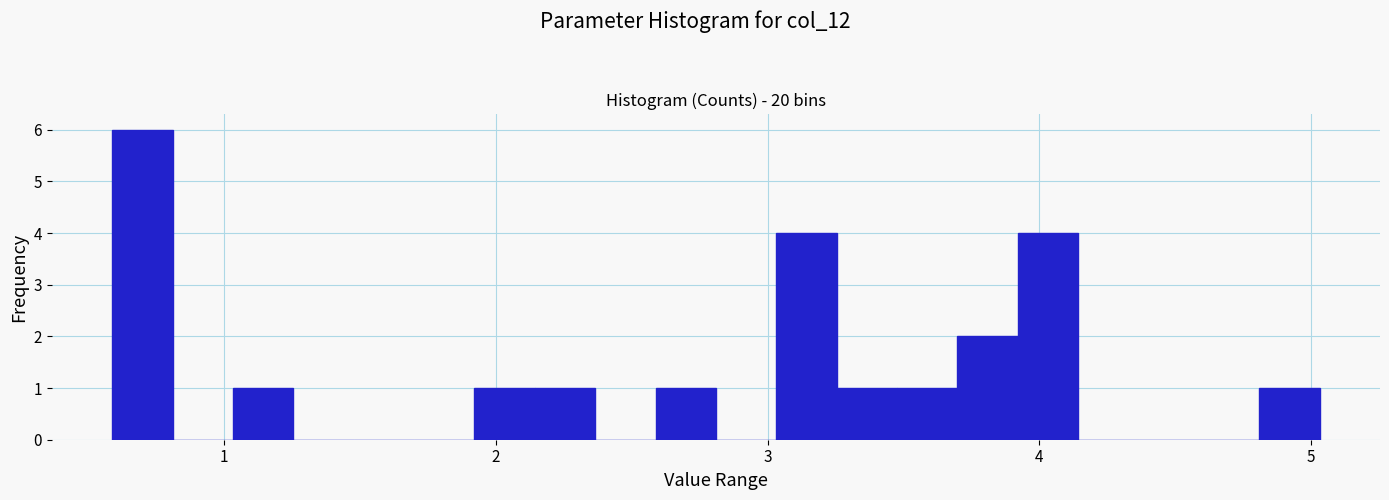

Read against the x-axis, roughly where is the centre of the tallest bar?

0.7